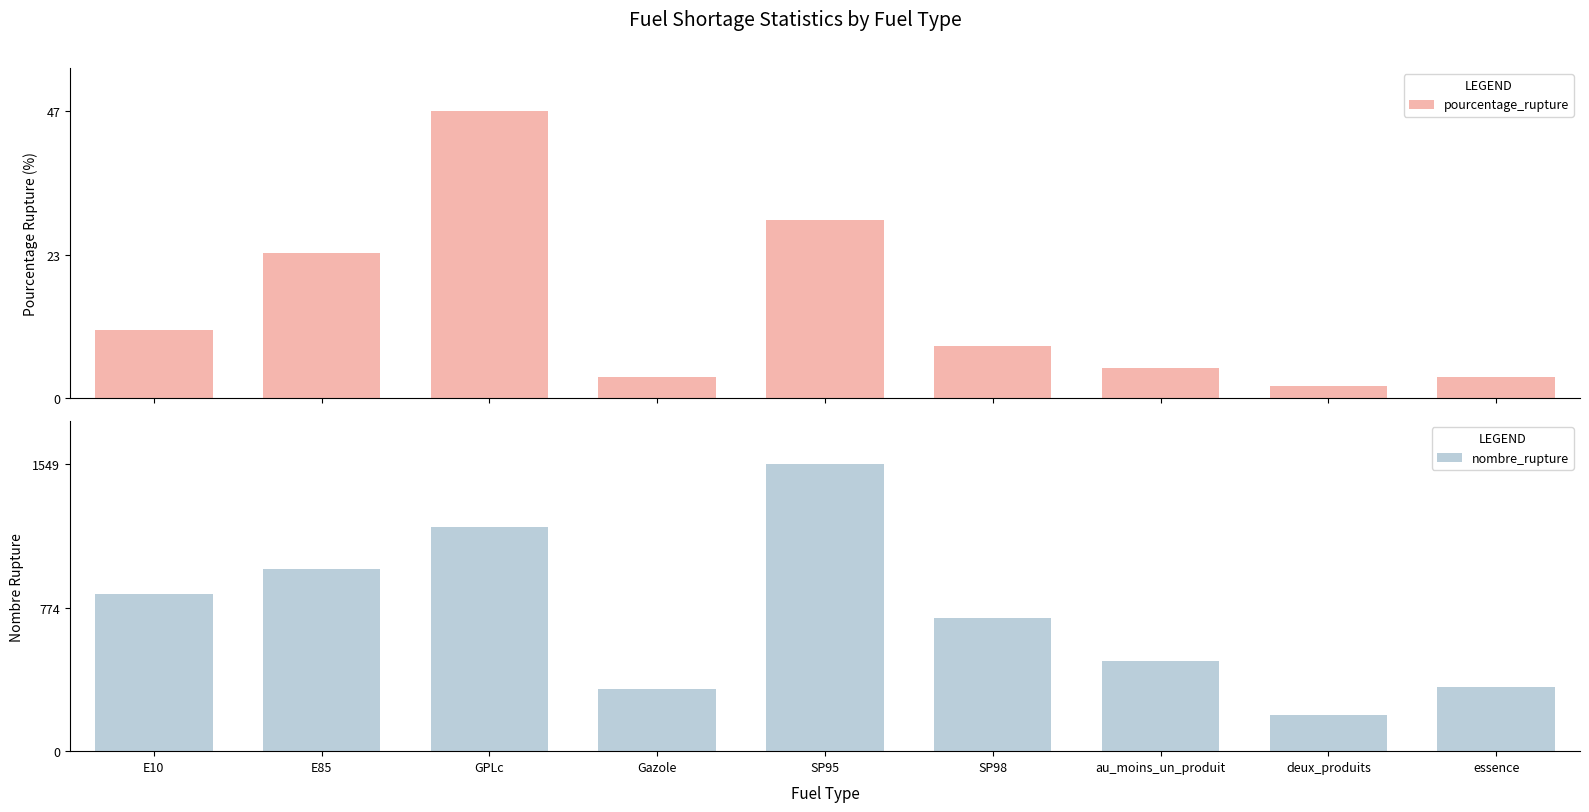

What is the sum of all pourcentage_rupture values?

133.2